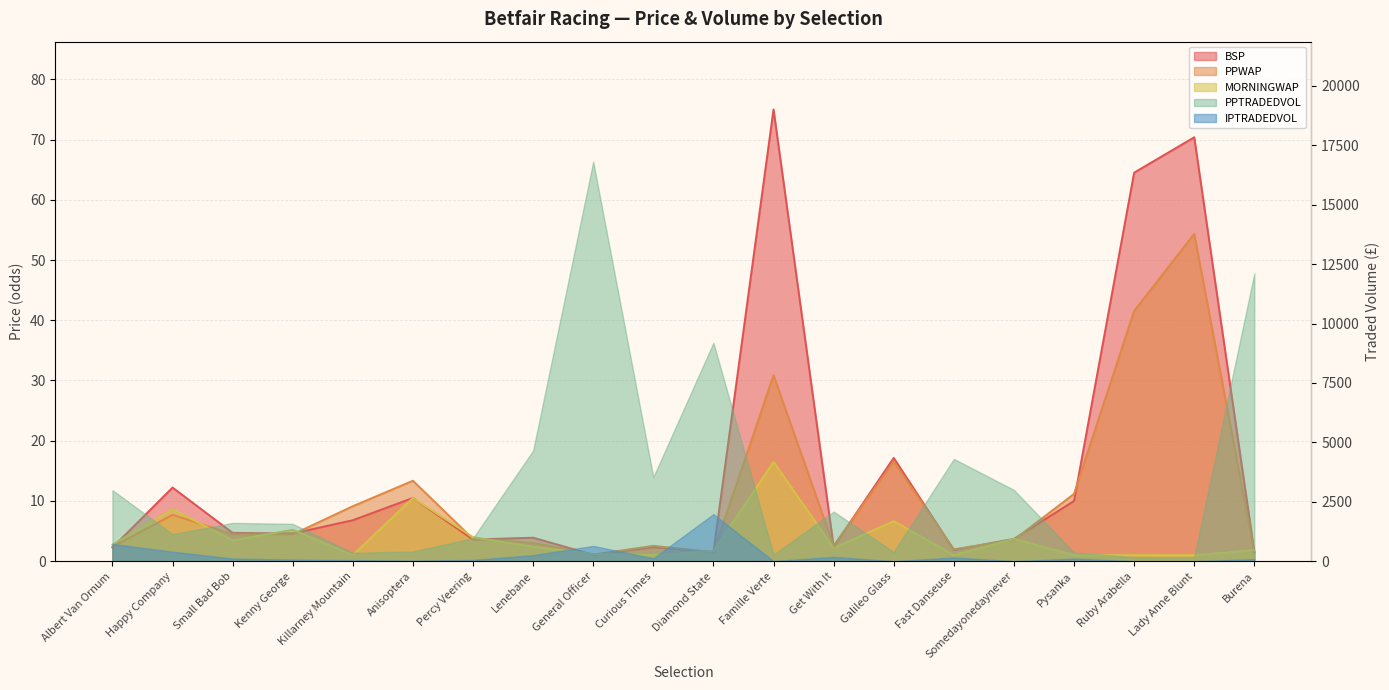

What is the spread (max minus min) of values at Percy Veering?

0.4